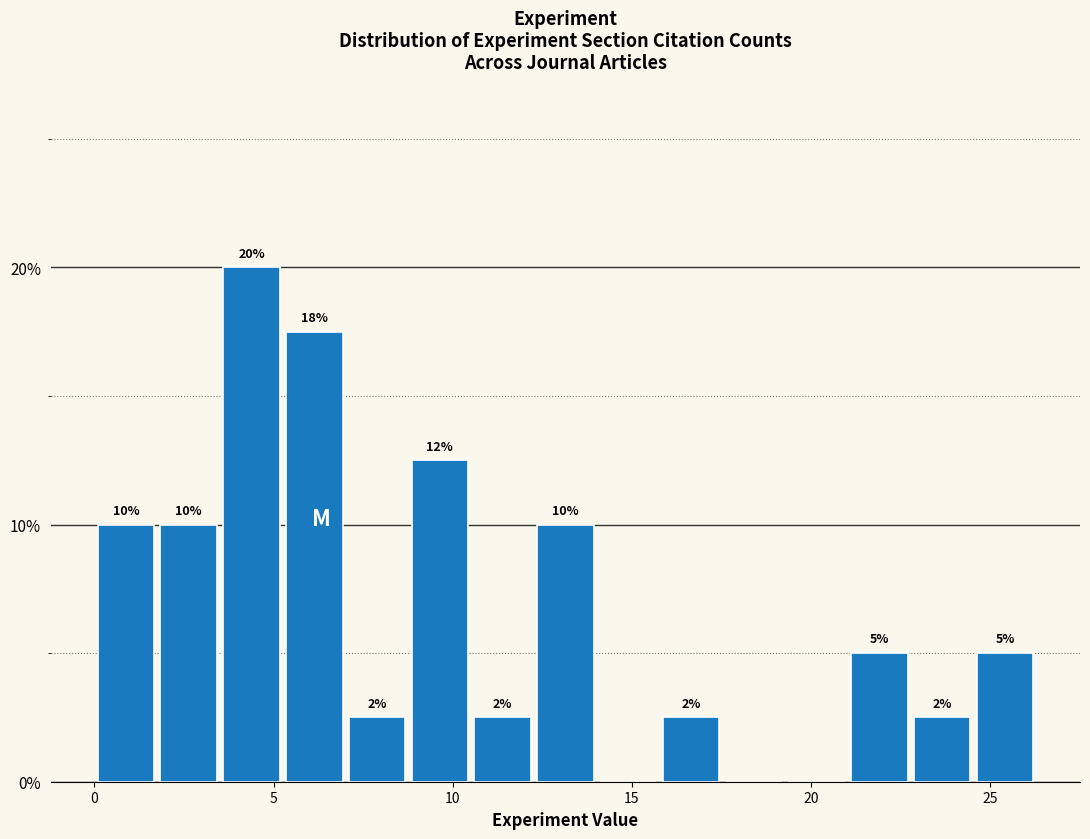

Read against the x-axis, roughly where is the centre of the tallest bar?

4.5